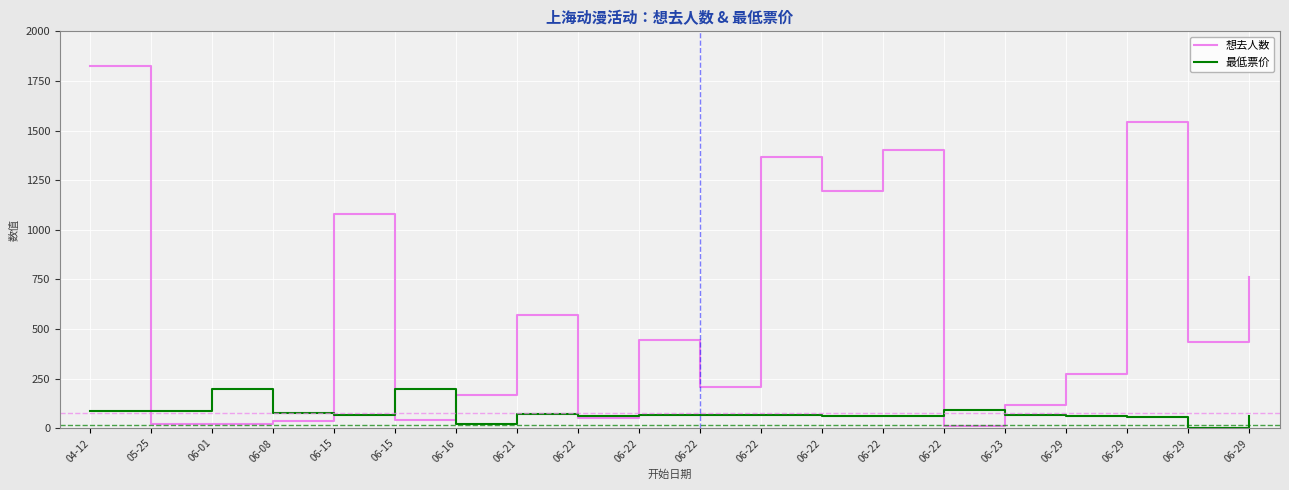

Does the chart display data point markers on the line(s)?

No